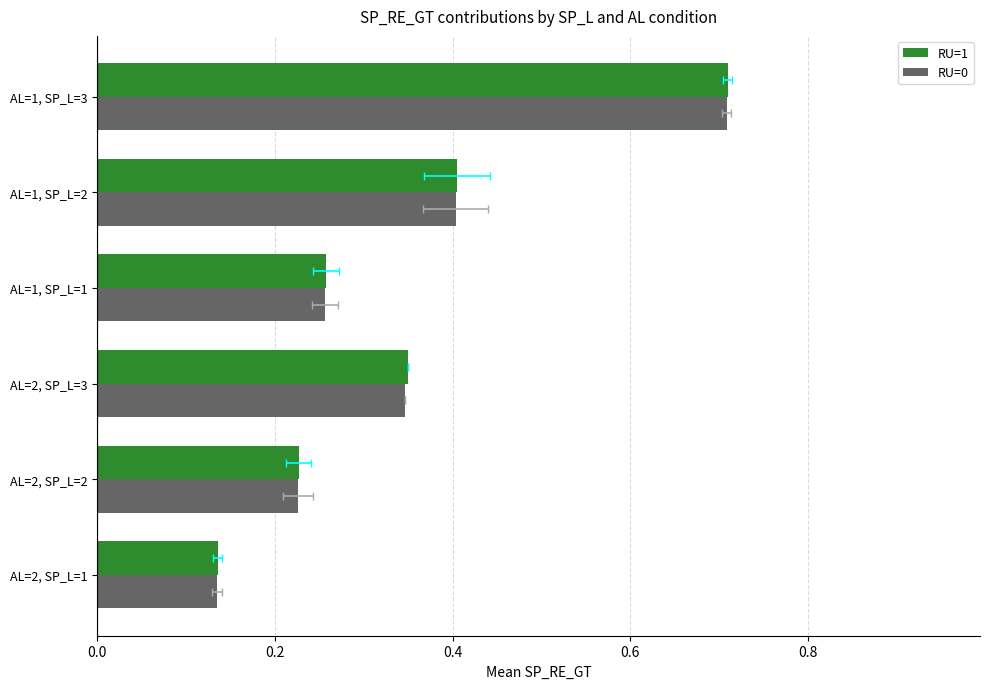

What is the approximate value of RU=0 at AL=1, SP_L=3?

0.7